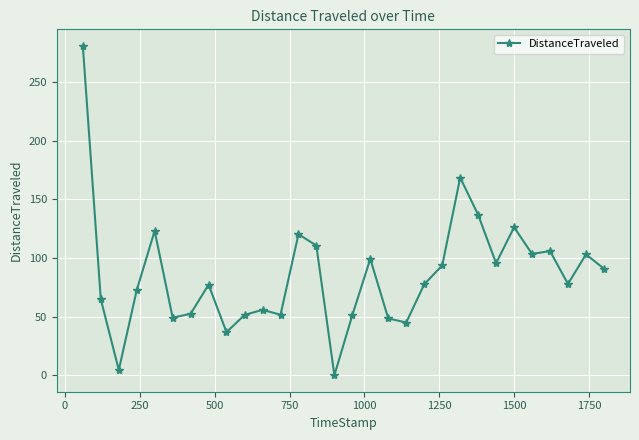

What is the maximum value shown in the chart?

281.2